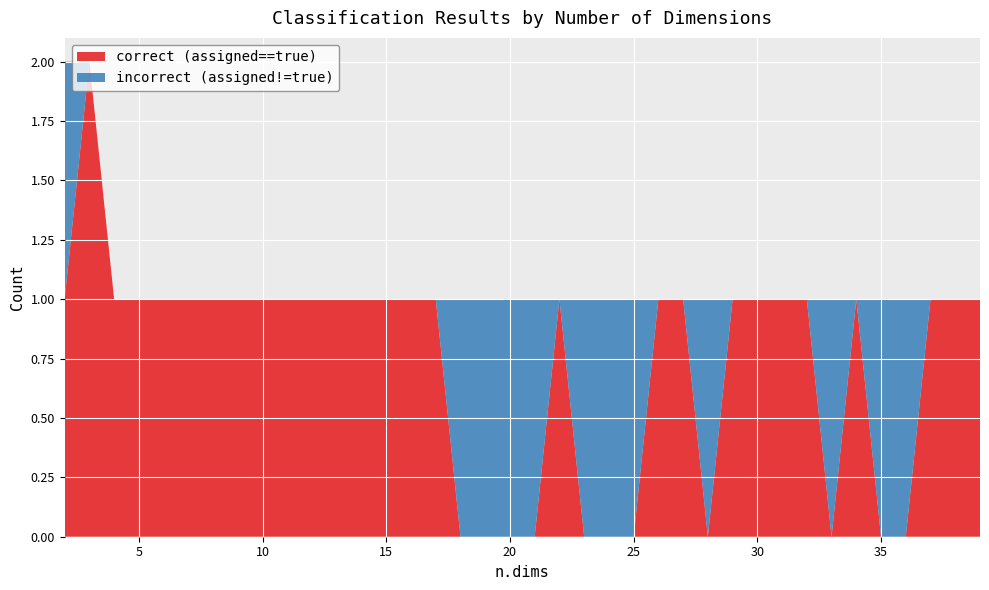

The value of correct (assigned==true) at 20 is 1. True or false?

False